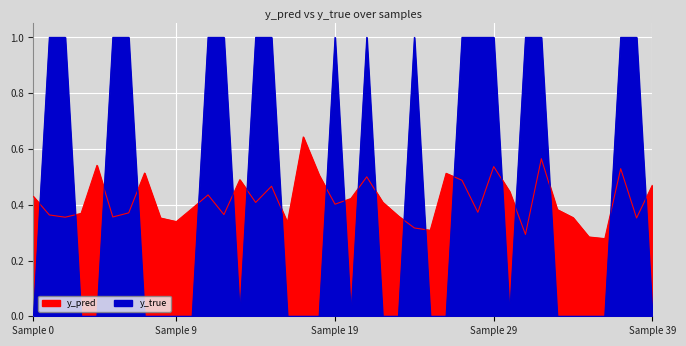

What is the label of the 19th point from the left?

18